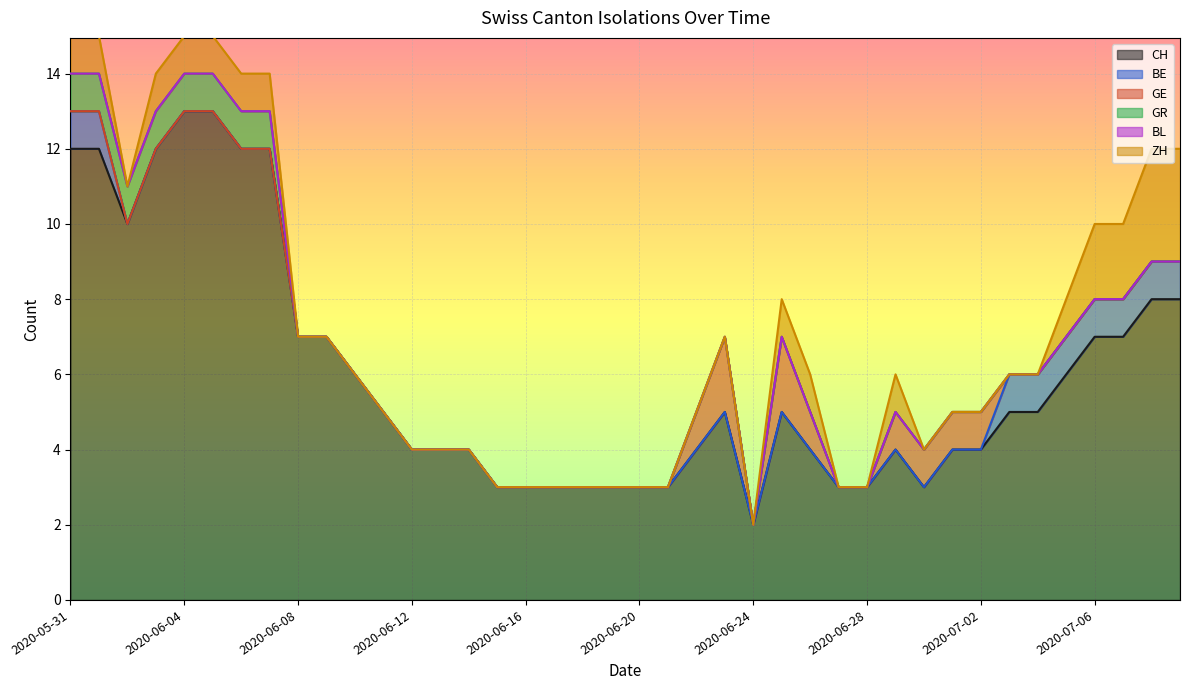

True or false: BE and ZH cross at least once.

False